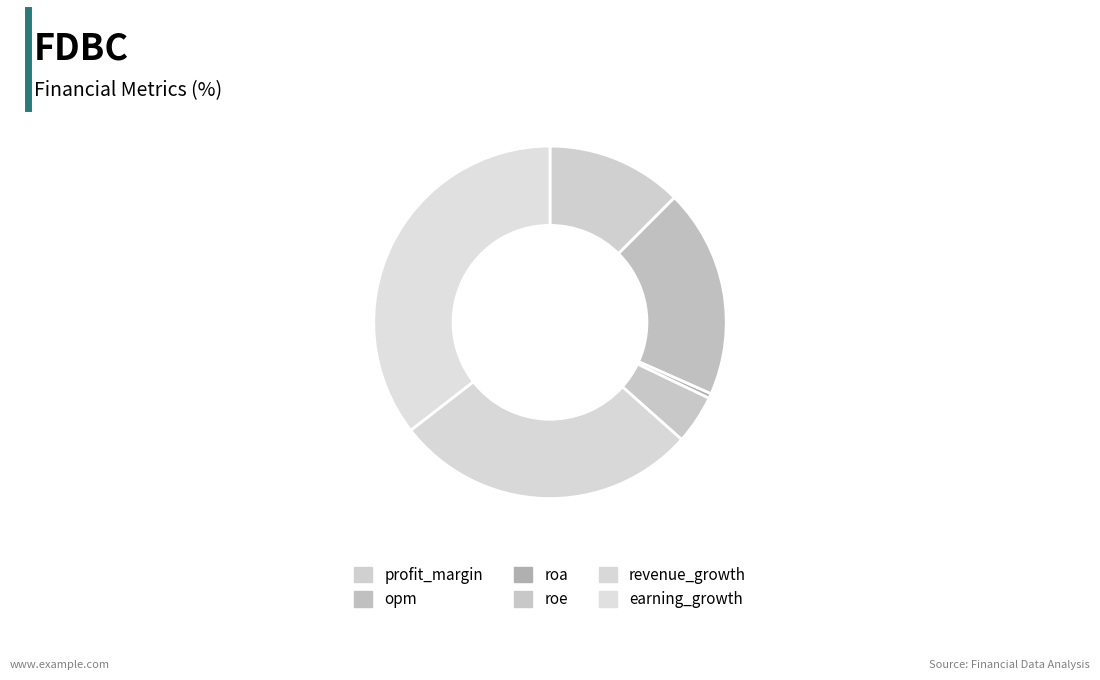

Does any single category account for the majority?

No